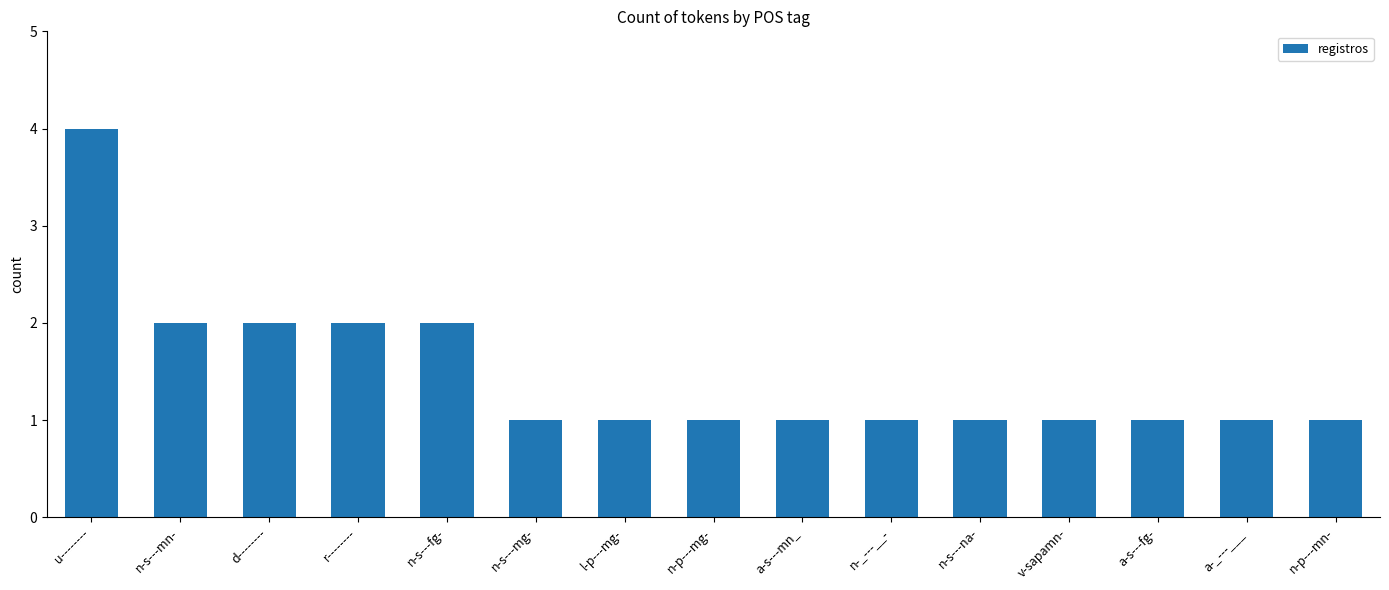

Approximately how many times larger is the value at a-s---mn_ compared to n-p---mn-?

1.0